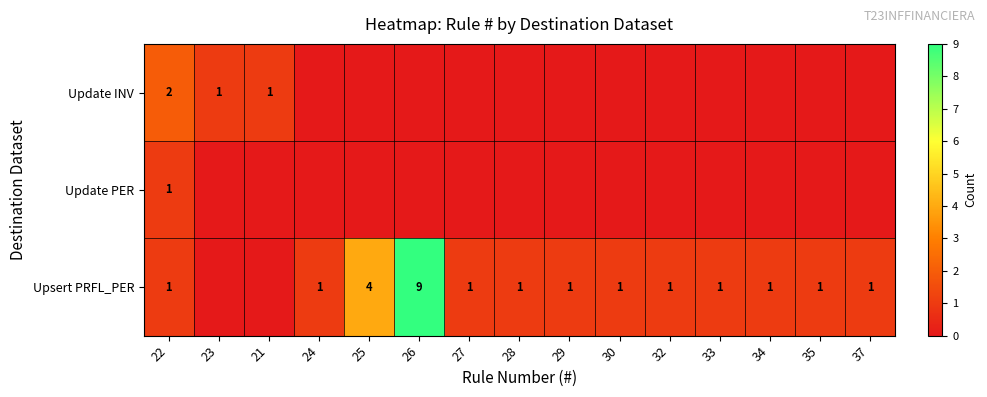

What is the total value across all series at 28?

1